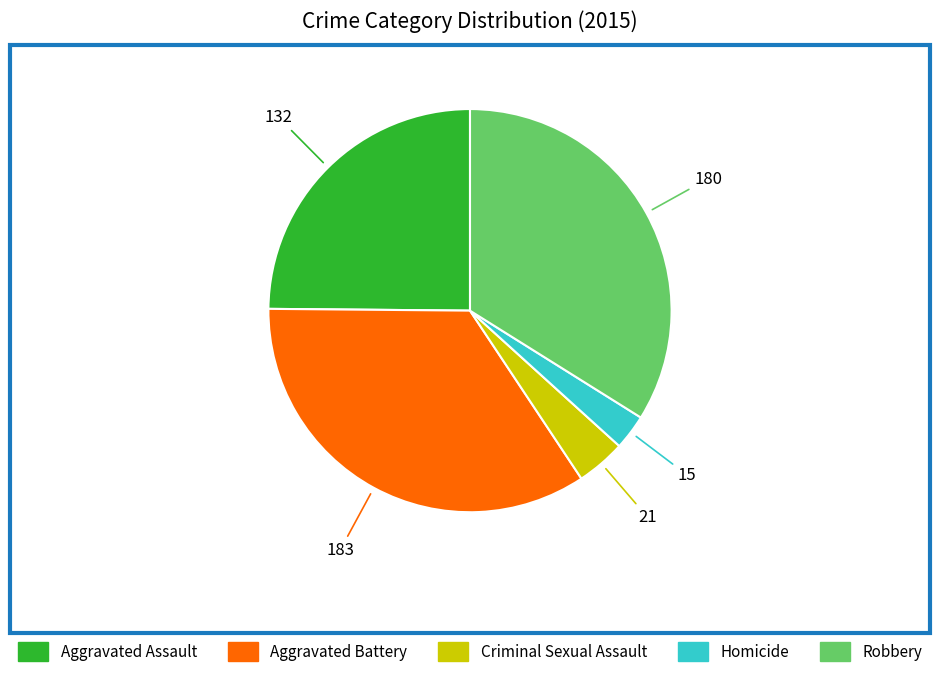

Combined, do Robbery and Aggravated Battery account for over 50%?

Yes